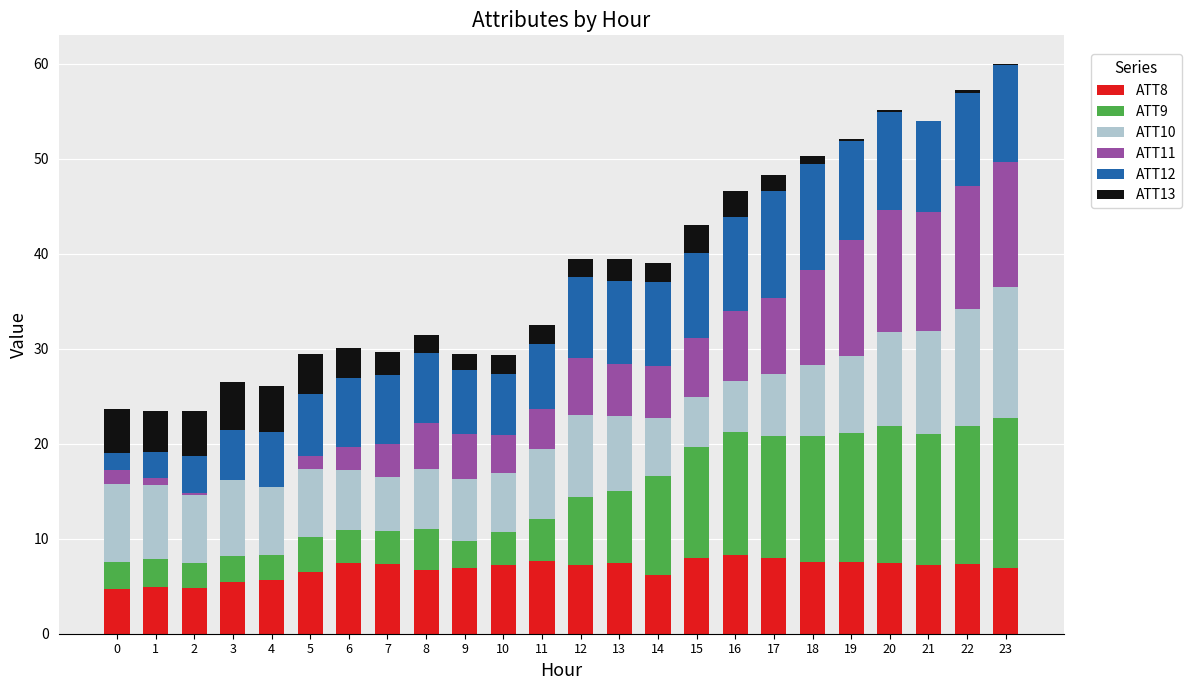

What is the highest value of the ATT8 series?

8.3